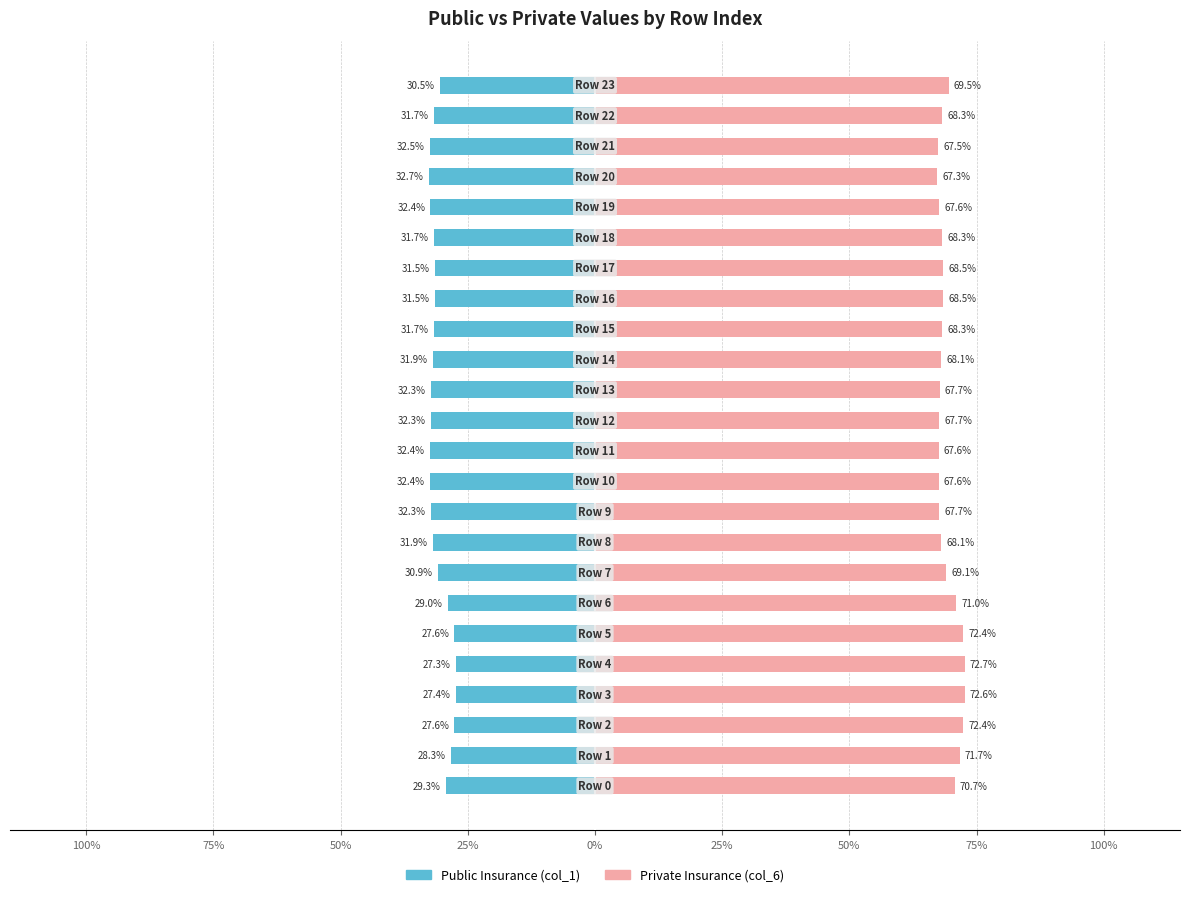

What is the difference between the maximum and minimum values in the Private Insurance series?

5.4